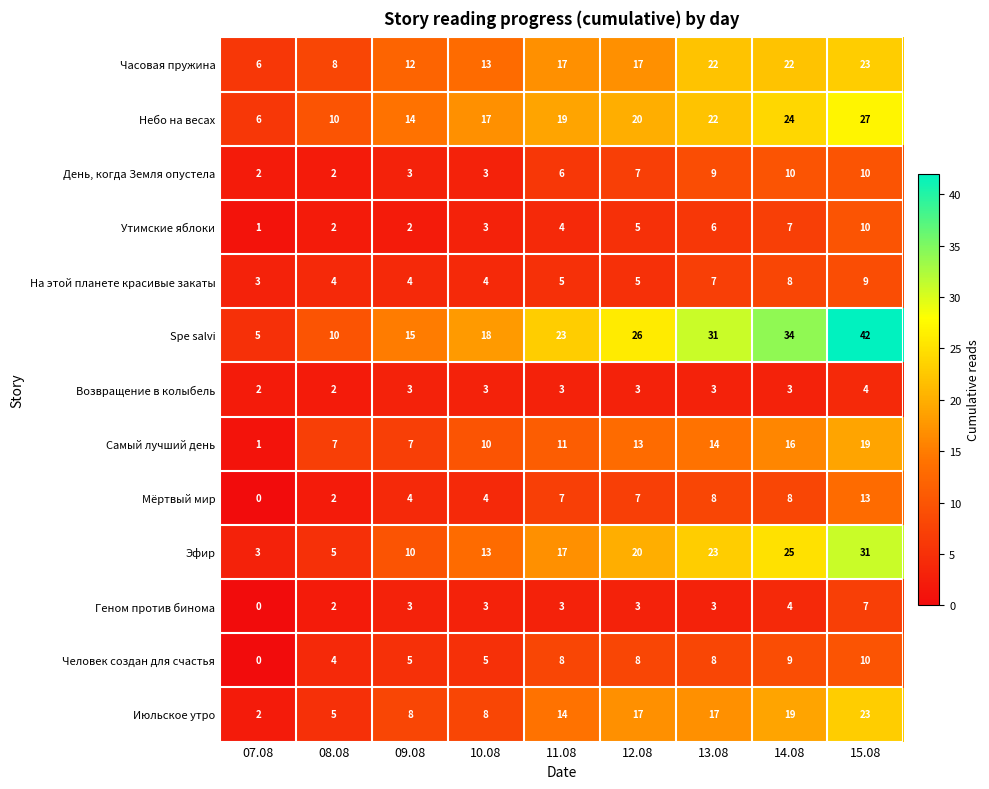

What is the difference between the Мёртвый мир values at 15.08 and 09.08?

9